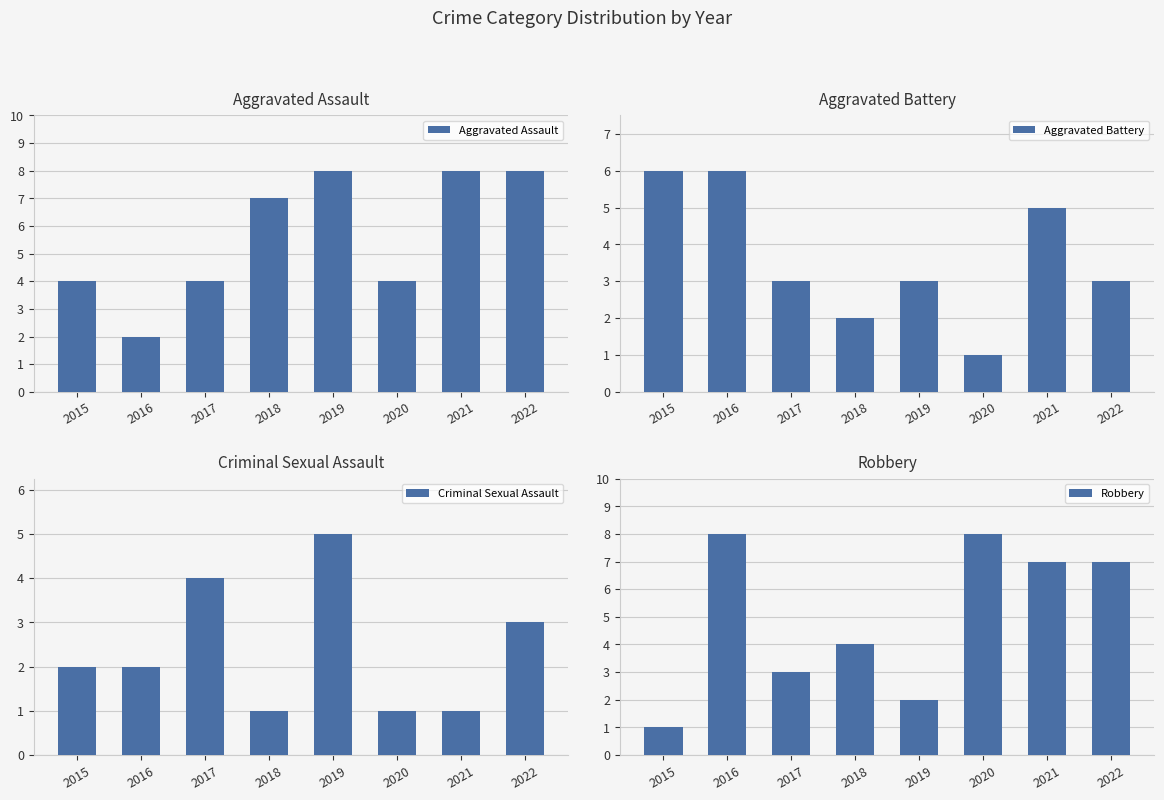

Count the Aggravated Assault values in the range 4 to 8.

7